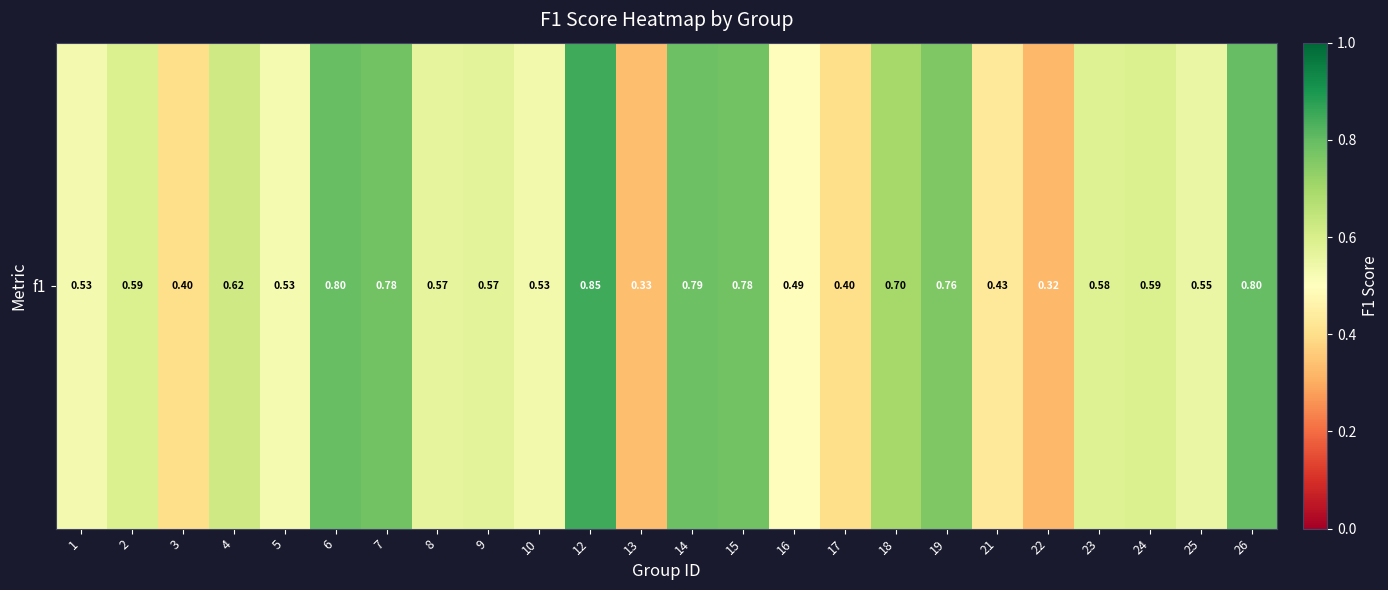

What is the average value?

0.6